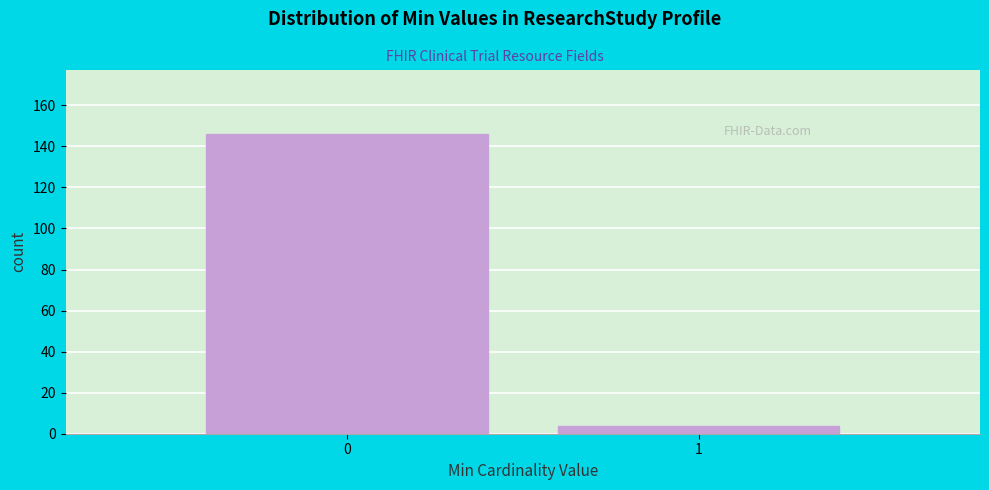

Reading left to right, extract all data points from this chart.

0=146	1=4